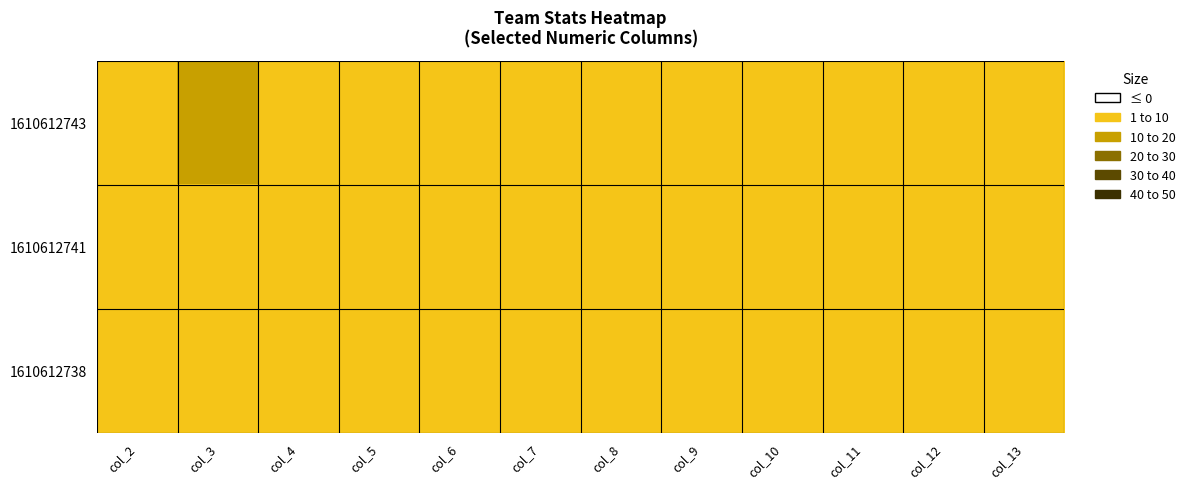

What is the spread (max minus min) of values at col_11?

3.2